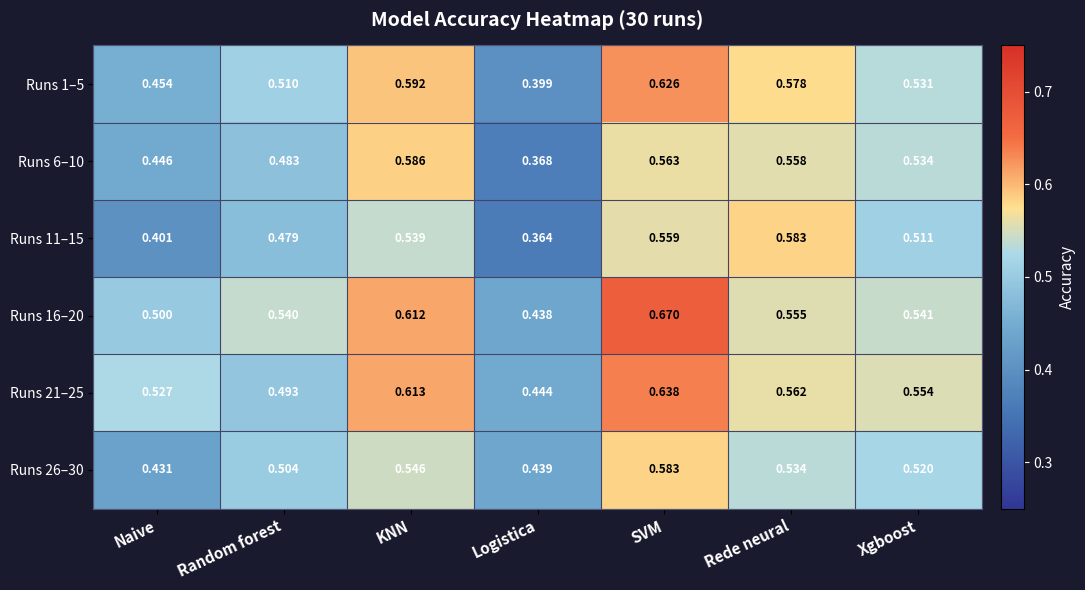

Rank the categories by Runs 6–10 value from lowest to highest.

Logistica, Naive, Random forest, Xgboost, Rede neural, SVM, KNN